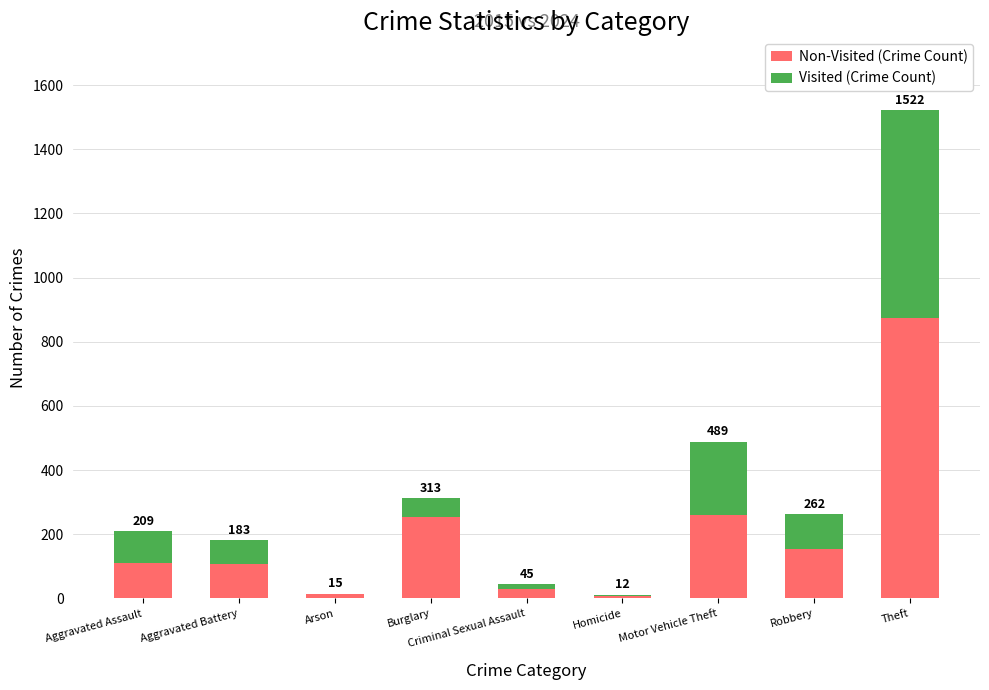

What are all the series names shown in the legend?

Non-Visited (Crime Count), Visited (Crime Count)